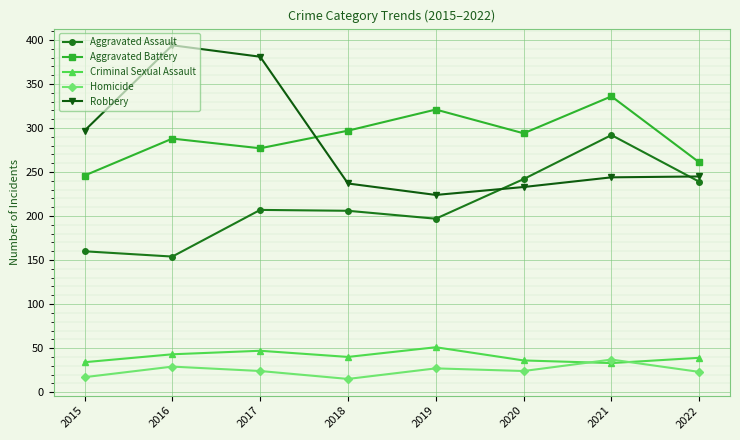

Between 2015 and 2021, which series saw the biggest shift?

Aggravated Assault